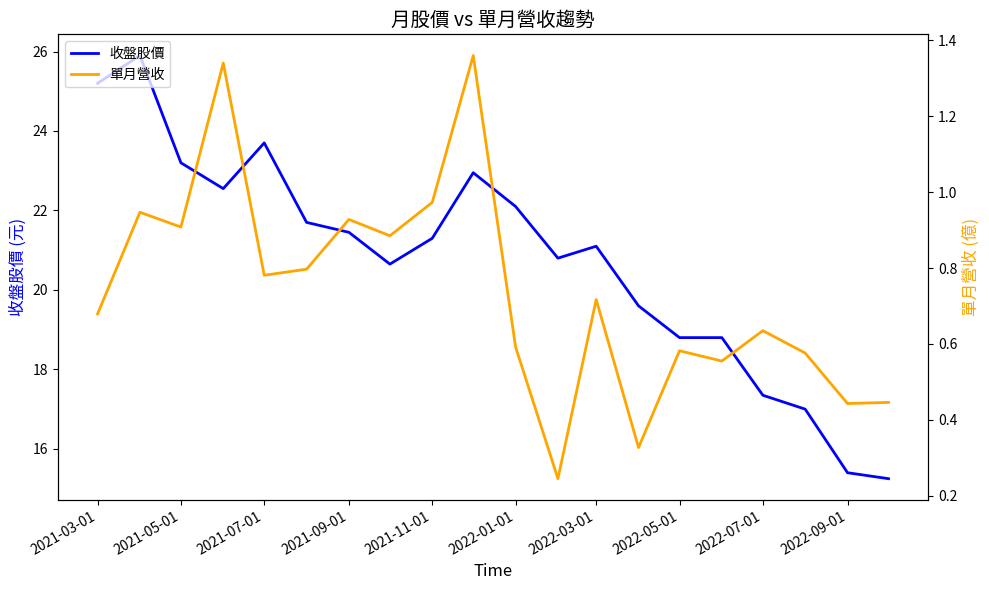

Reading left to right, extract all data points from this chart.

收盤股價: 25.2	25.9	23.2	22.6	23.7	21.7	21.4	20.6	21.3	22.9	22.1	20.8	21.1	19.6	18.8	18.8	17.4	17.0	15.4	15.2
單月營收: 0.7	0.9	0.9	1.3	0.8	0.8	0.9	0.9	1.0	1.4	0.6	0.2	0.7	0.3	0.6	0.6	0.6	0.6	0.4	0.4